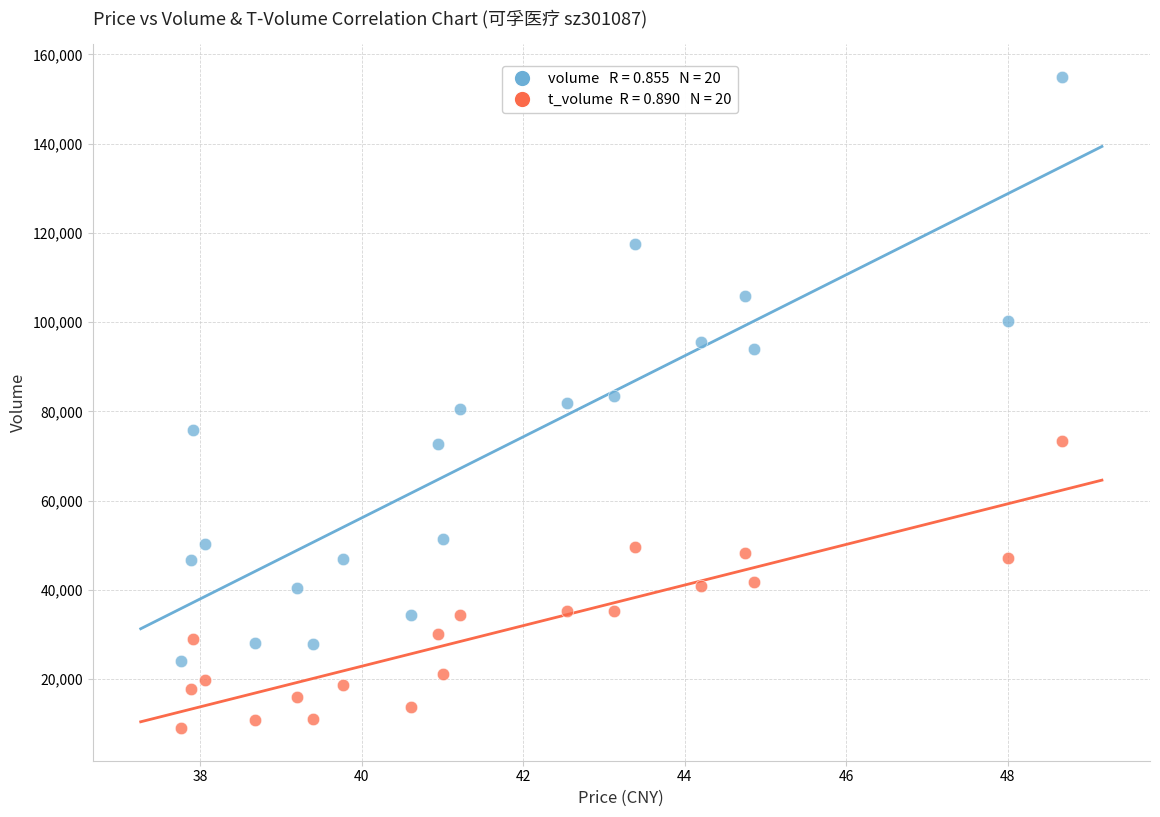

Across all data points, what is the range of Y values (max minus min)?

145919